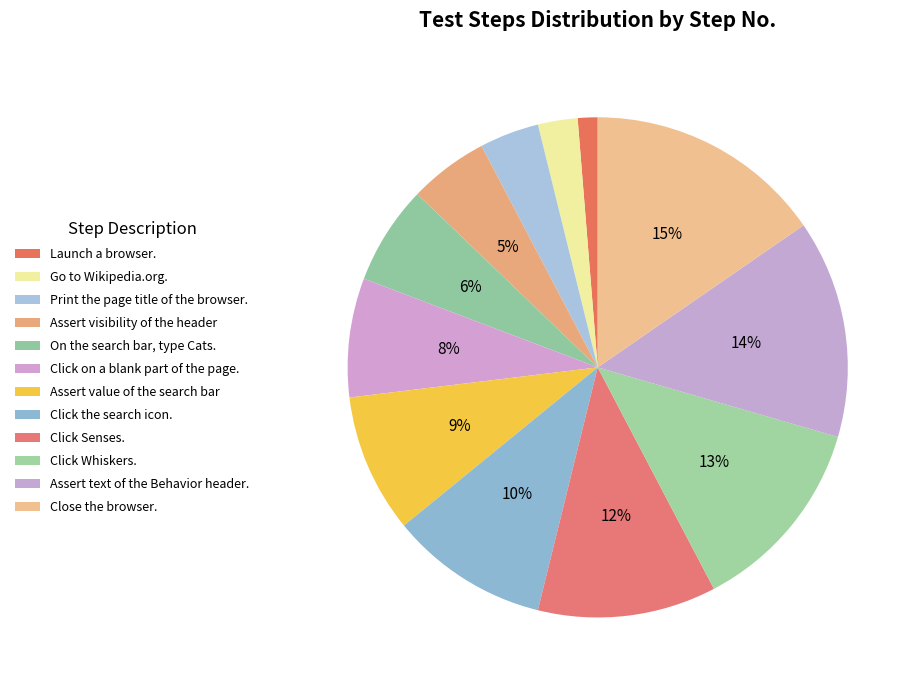

To the nearest percent, what portion does Click on a blank part of the page. represent?

8%